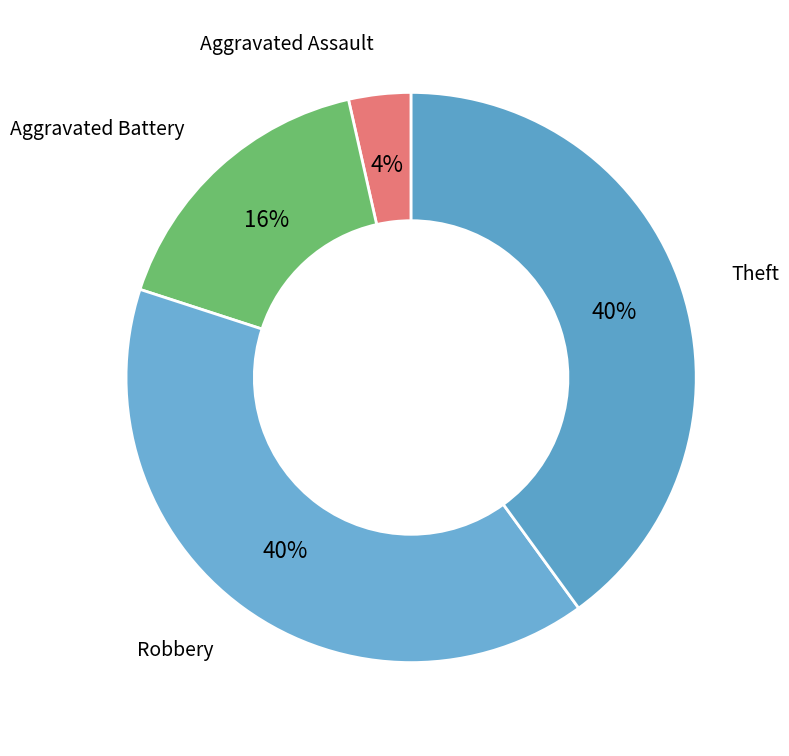

Which category has the smallest portion of the pie?

Aggravated Assault